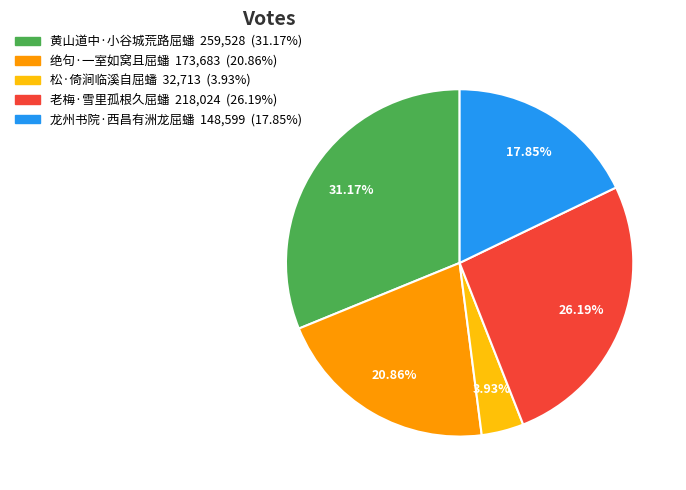

Combined, what portion of the pie is 老梅·雪里孤根久屈蟠 and 龙州书院·西昌有洲龙屈蟠?

44.0%